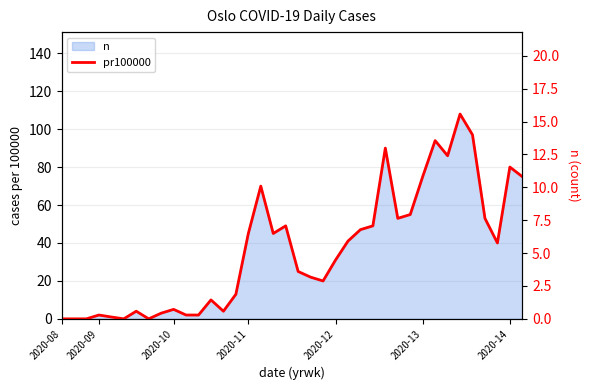

What is the difference between the maximum and second lowest values?

15.6